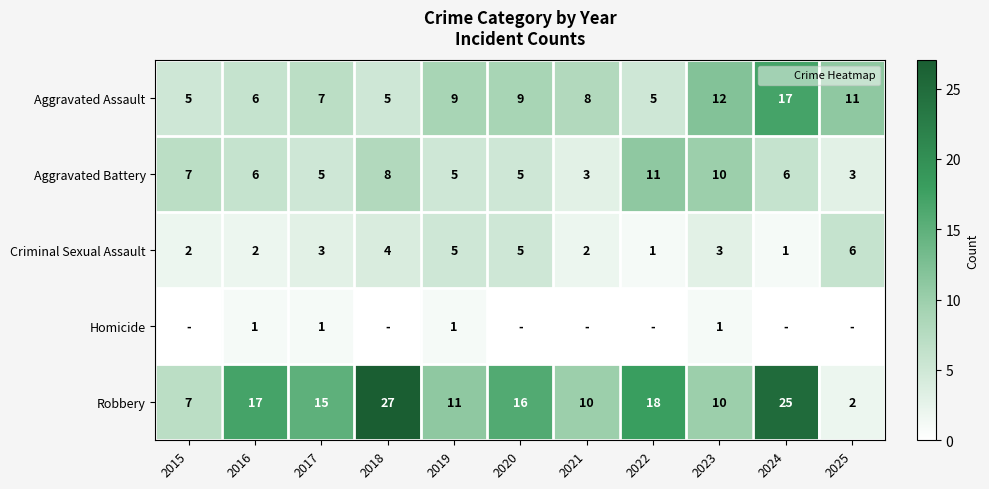

Which series has the widest spread of values?

Robbery